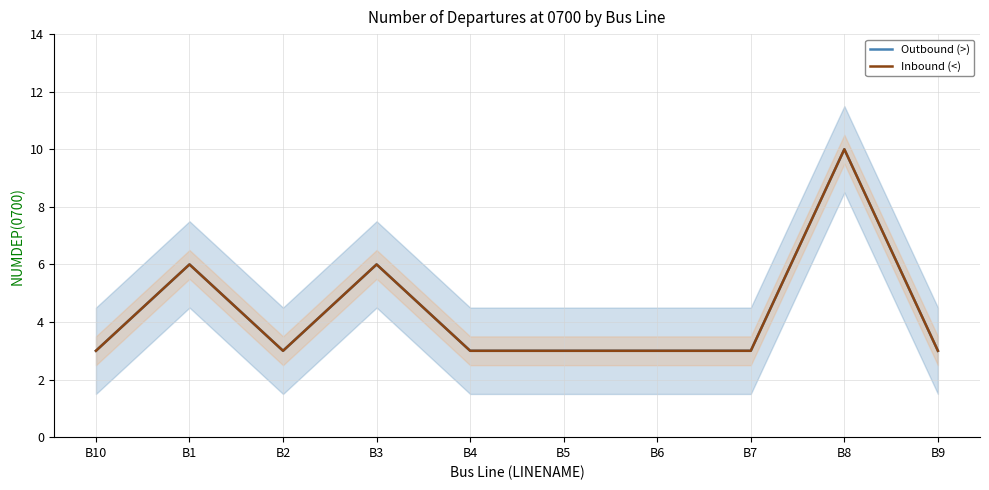

Is this an area chart (filled region under the line)?

No